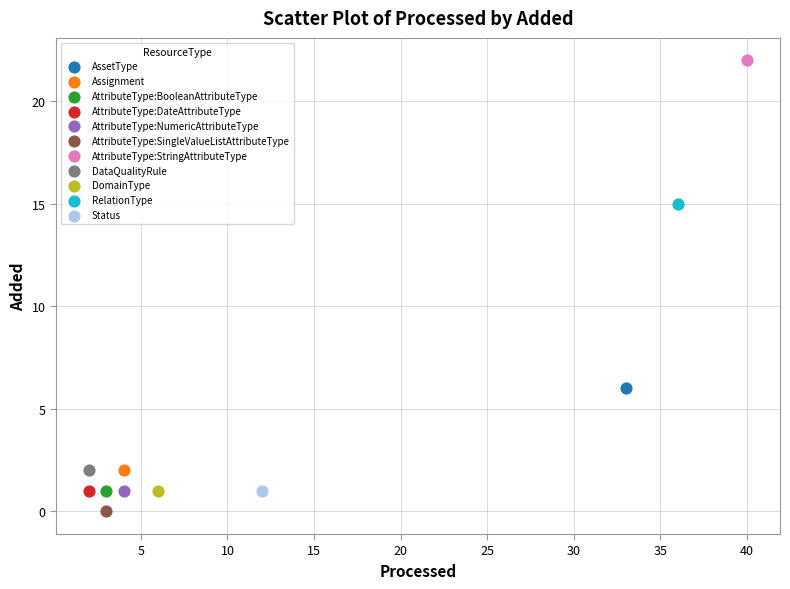

Which series reaches the maximum Y coordinate?

AttributeType:StringAttributeType